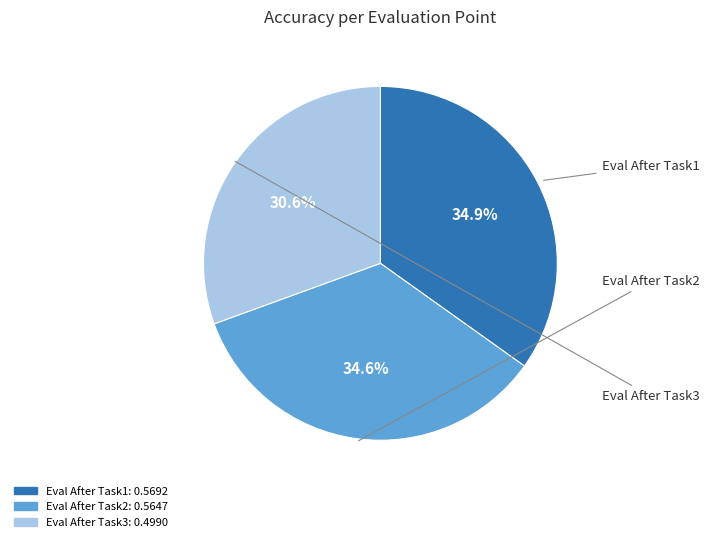

Does Eval After Task2 account for over 50% of the chart?

No